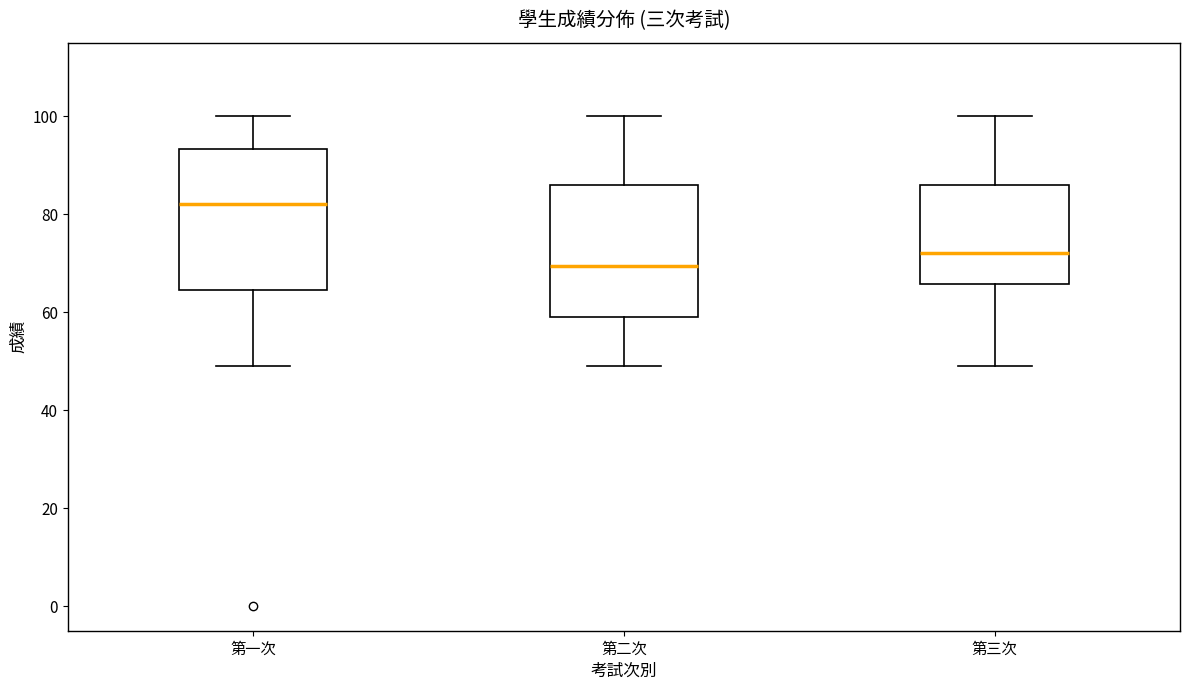

Reading left to right, transcribe this box plot: for each box, give where its median line is, the range the box spans, and where its two whiskers end, as read against the y-axis. The values are not printed on the chart, so give them approximately, as read against the axis.

第一次: median 82, box 64 to 94, whiskers 50 to 100
第二次: median 70, box 60 to 86, whiskers 50 to 100
第三次: median 72, box 66 to 86, whiskers 50 to 100